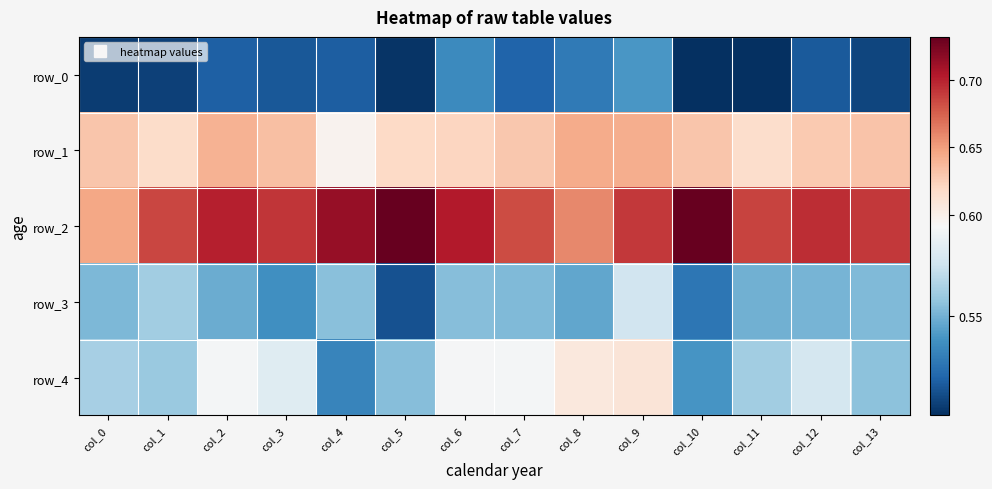

Which series has the largest range (max minus min)?

row_2